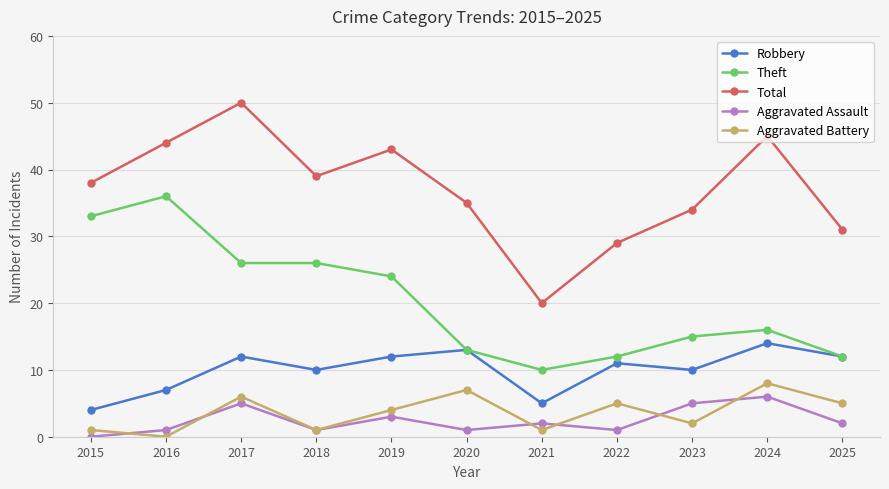

What is the value of the Total point at the 9th from the left?

34